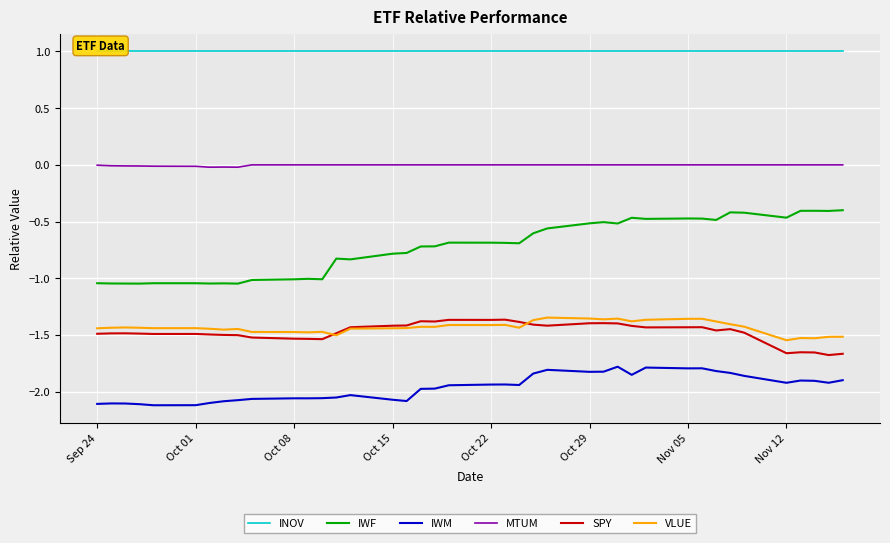

Count the number of categories in the chart.

40